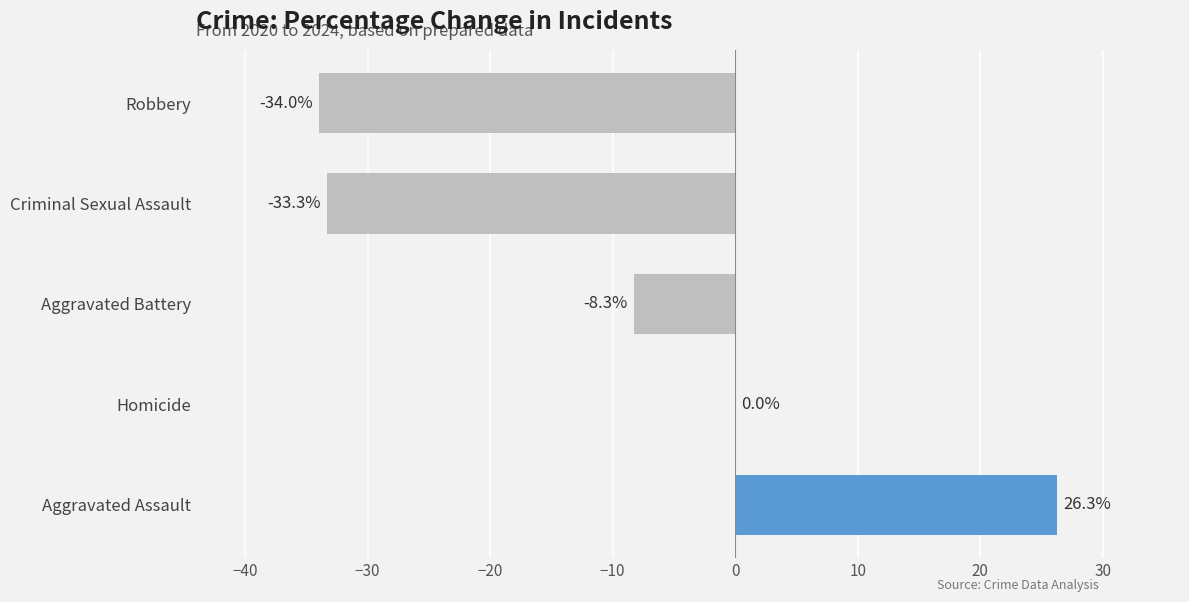

What is the sum of all values?

-49.3